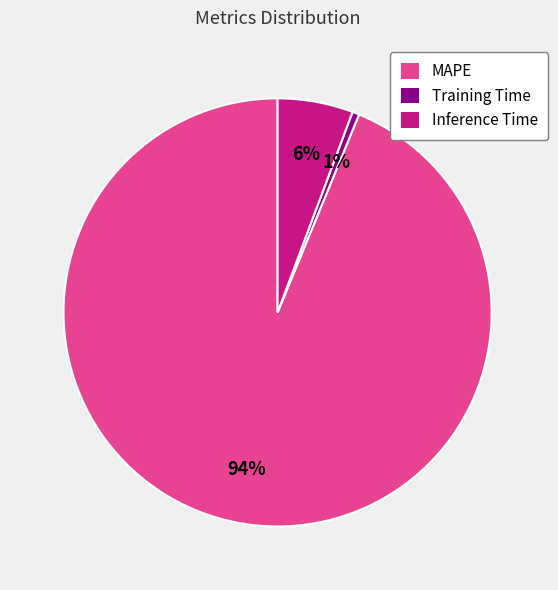

What is the majority slice?

MAPE